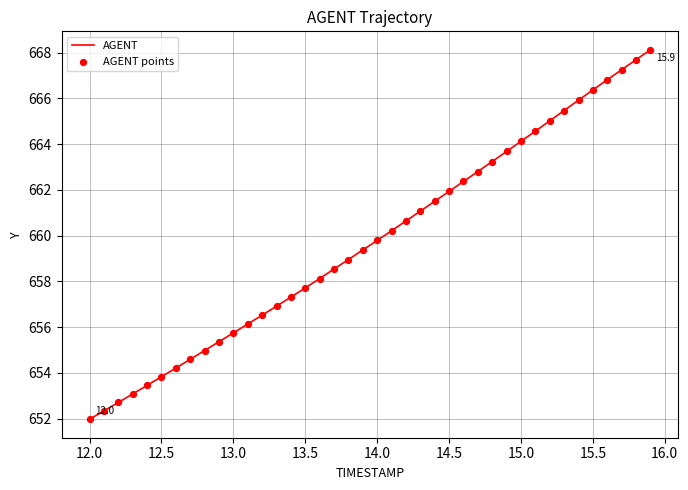

What is the smallest value displayed?

652.0